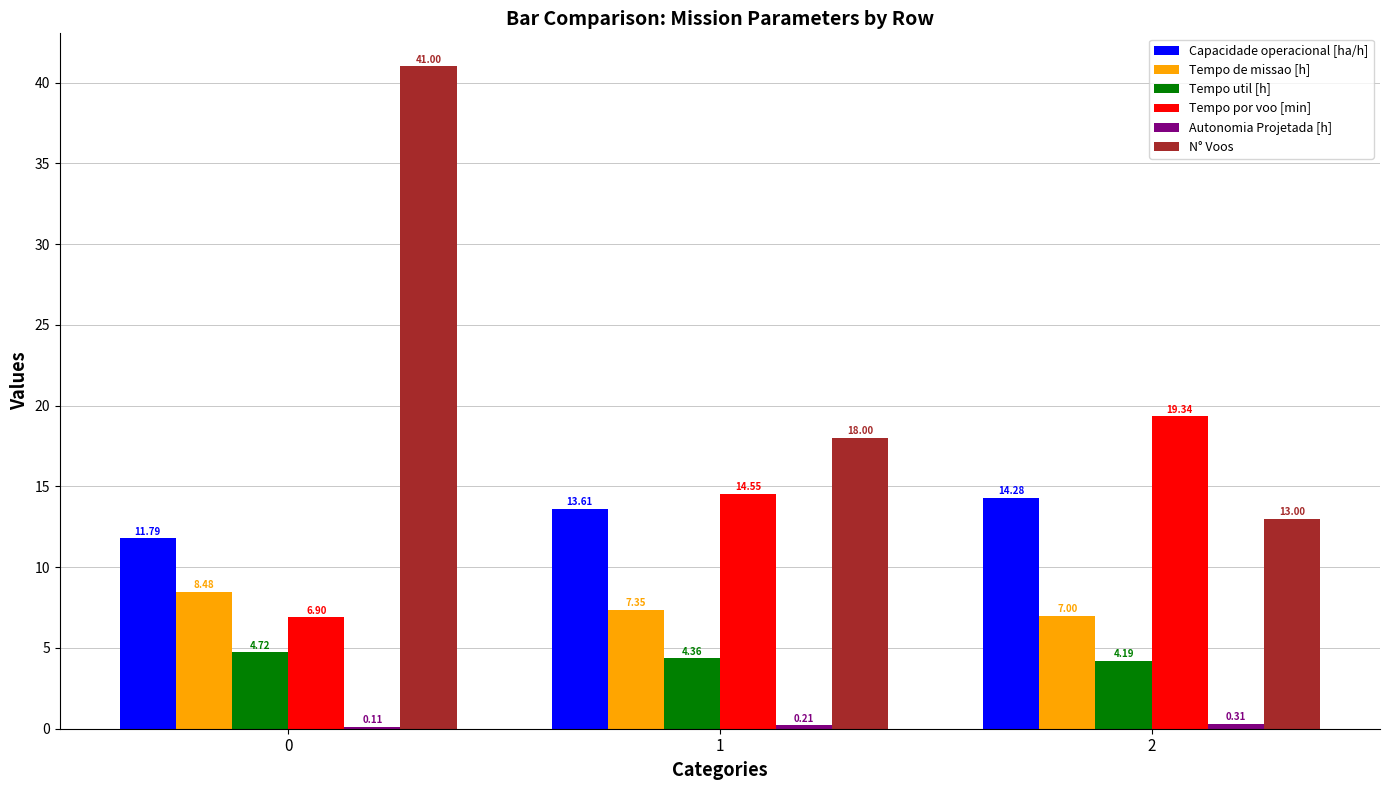

What is the total value across all series at 0?

73.0